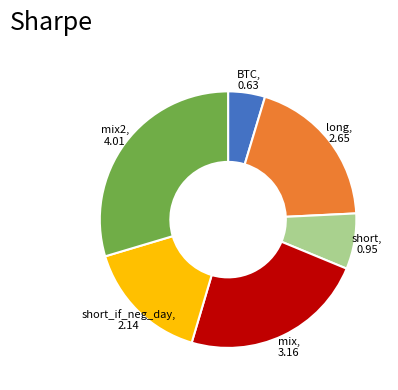

True or false: mix accounts for 9% of the total.

False